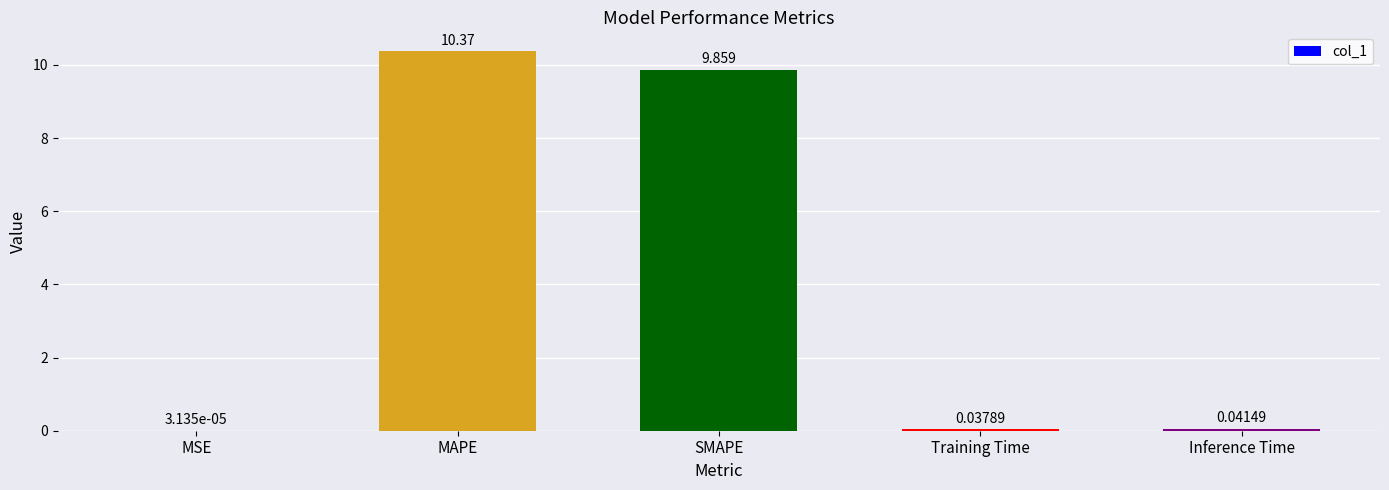

How many series are shown in this chart?

1